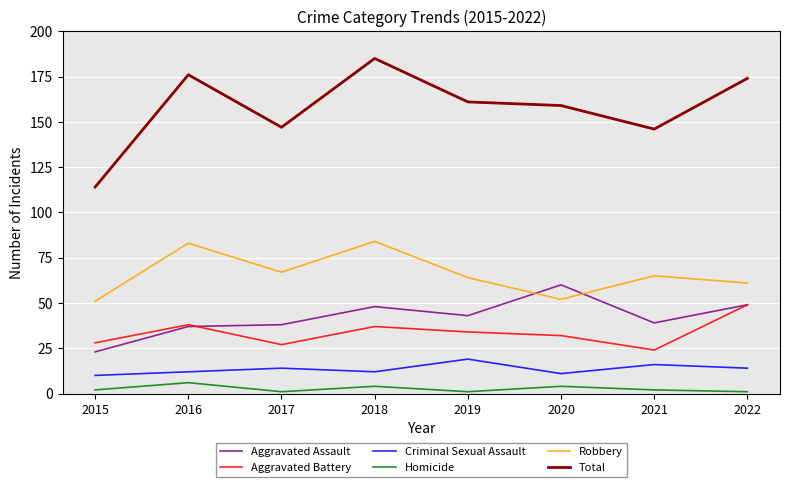

What is the difference between the Homicide values at 2020 and 2015?

2